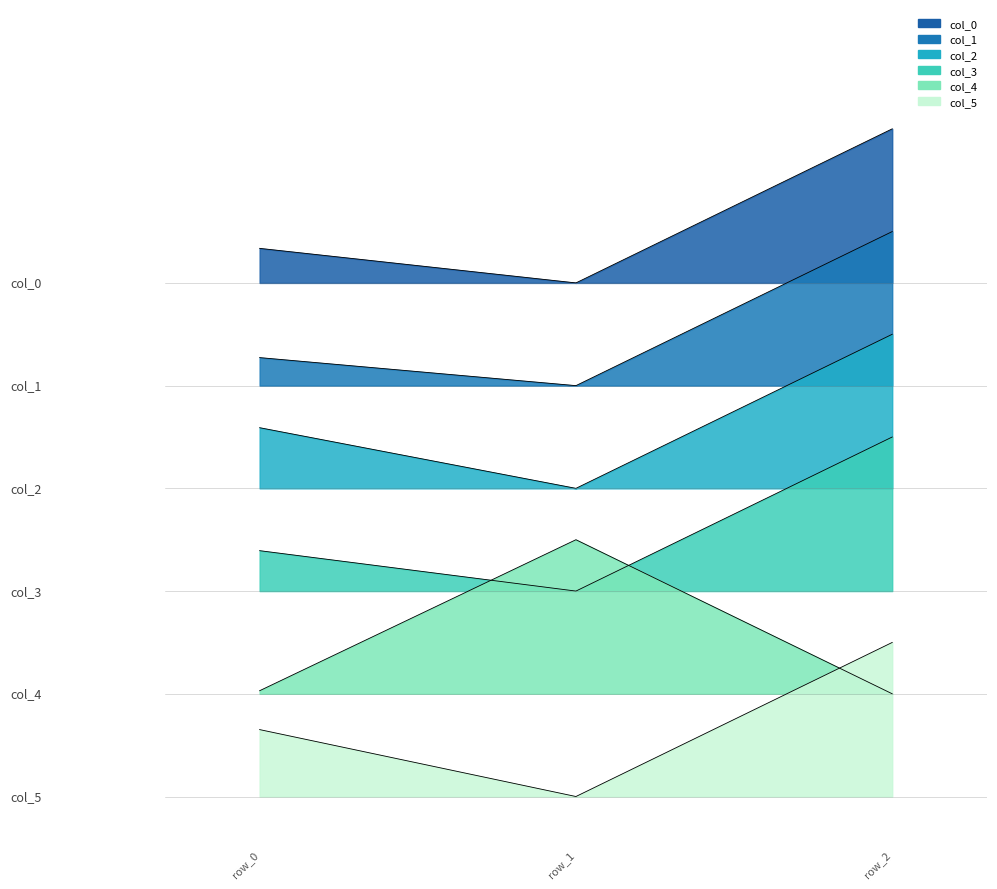

Reading left to right, extract all data points from this chart.

col_0: 0.6	0.6	0.8
col_1: 0.5	0.5	0.7
col_2: 0.4	0.4	0.5
col_3: 0.3	0.2	0.4
col_4: 0.1	0.3	0.1
col_5: 0.1	0.0	0.2